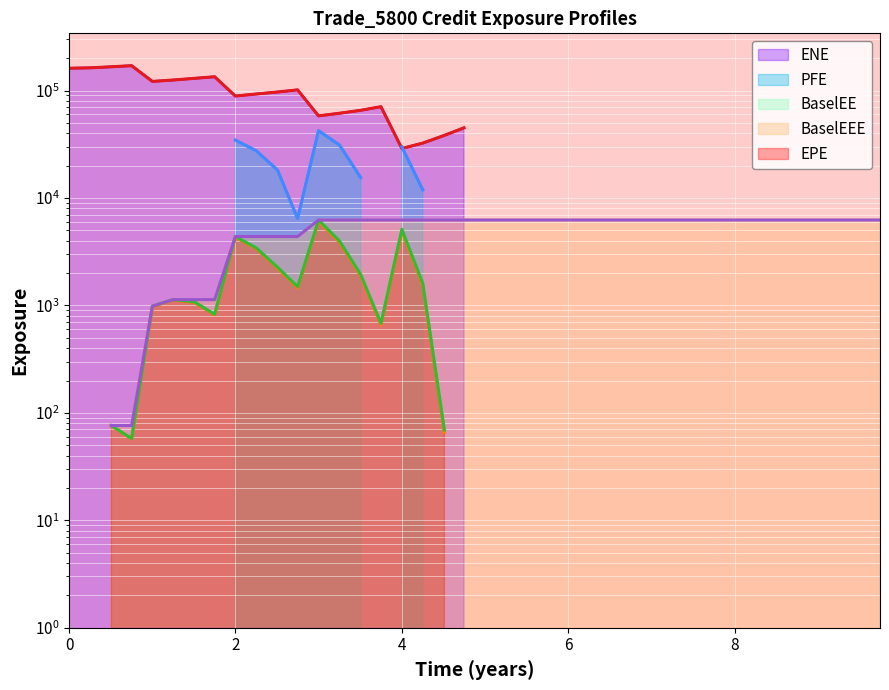

At 28, list the series in order from largest to smallest.

ENE, EPE, BaselEE, PFE, BaselEEE